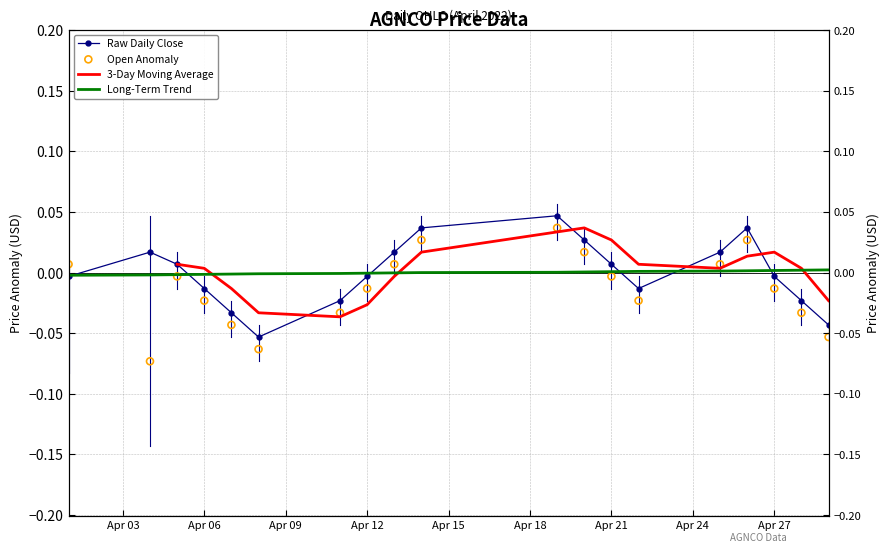

Which series has the widest spread of Y values?

Open Anomaly